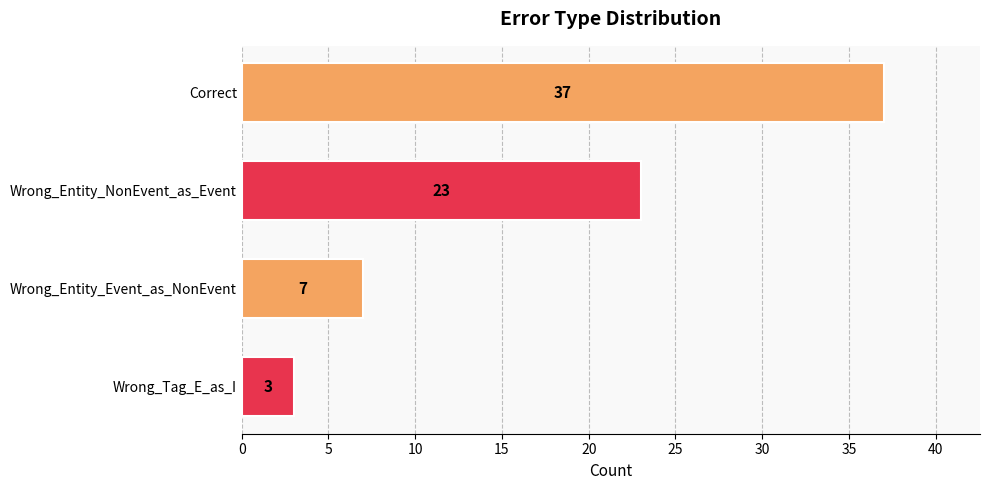

What is the change in value from Wrong_Entity_NonEvent_as_Event to Wrong_Entity_Event_as_NonEvent?

-16